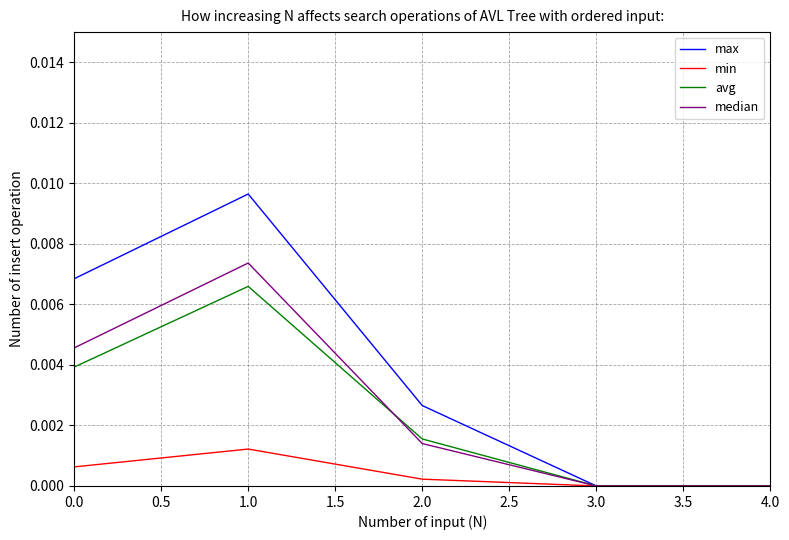

Which category has the highest value in the max series?

1.0